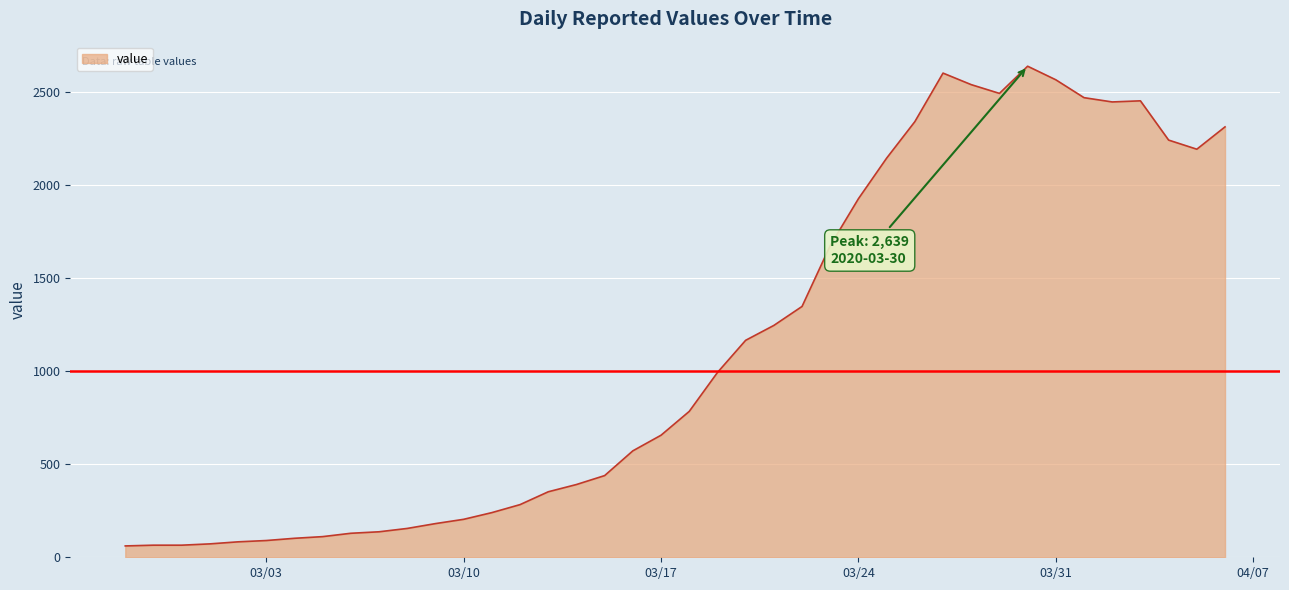

How many categories are shown in the chart?

40